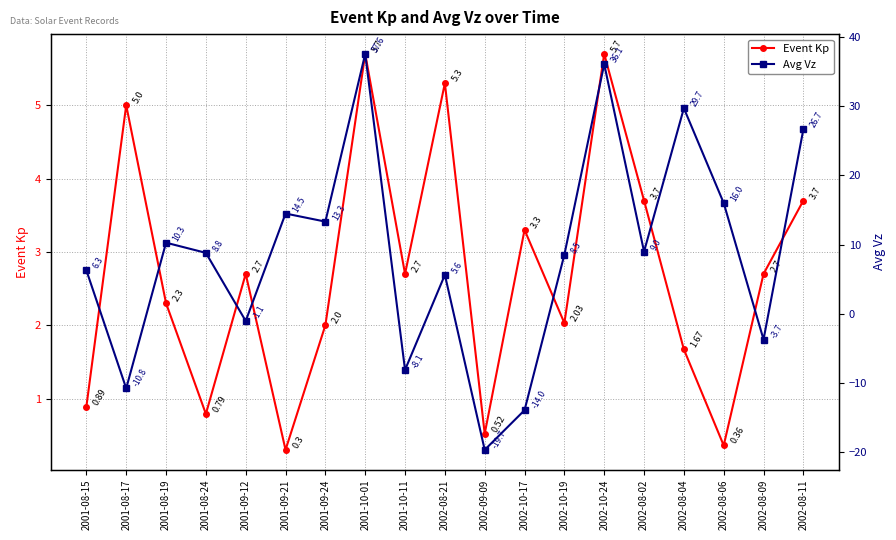

What are all the series names shown in the legend?

Event Kp, Avg Vz